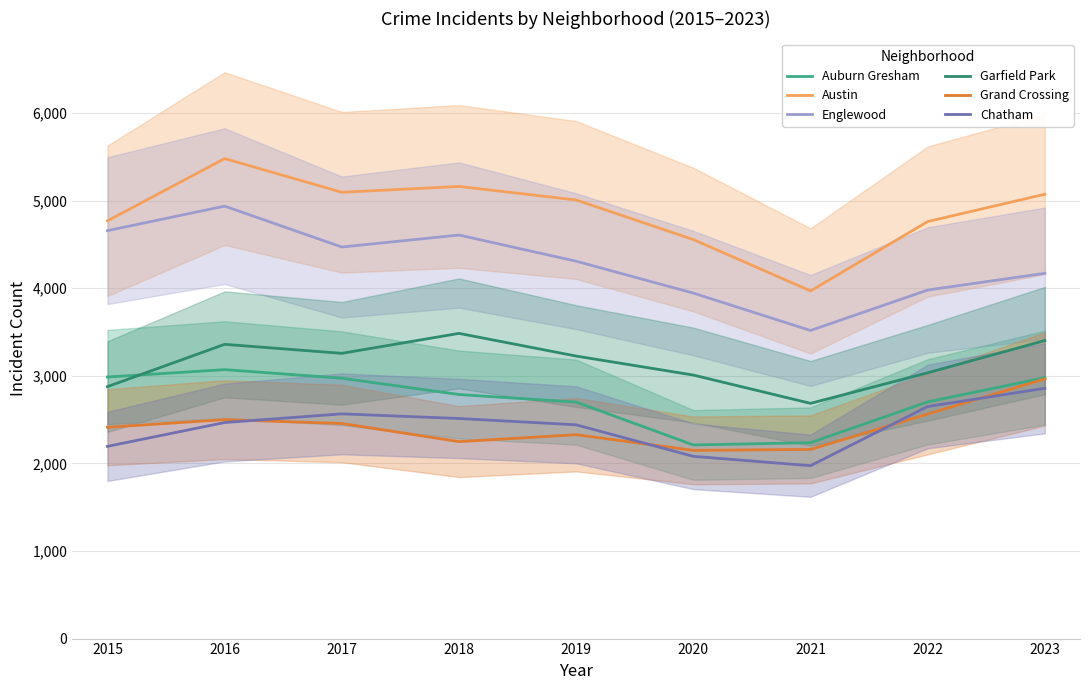

What is the difference between the Englewood values at 2015 and 2021?

1140